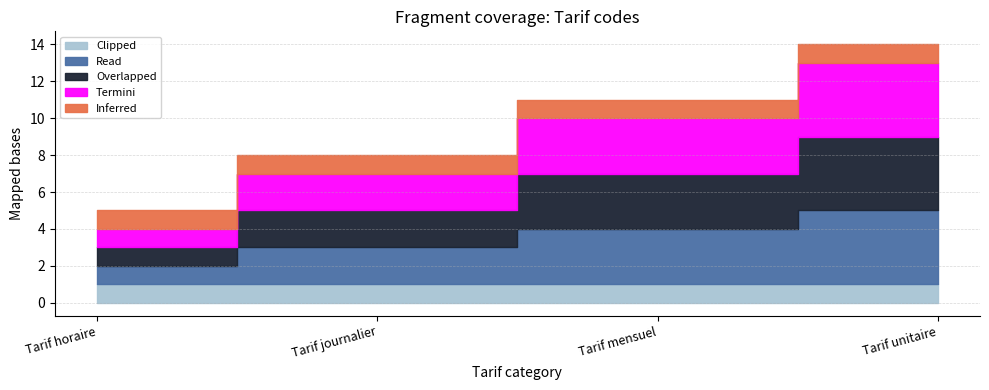

Which has a higher value, Tarif horaire or Tarif journalier?

Tarif horaire